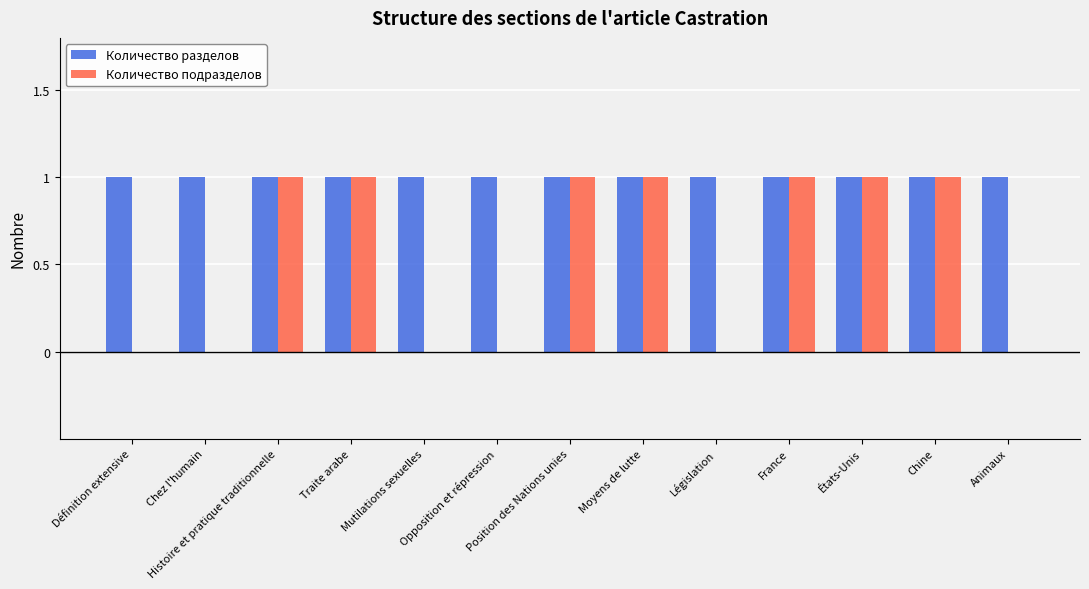

What is the sum of all Количество разделов values?

13